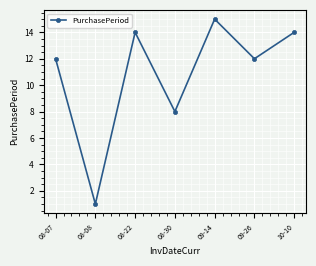

Where is the first local minimum?

08-08